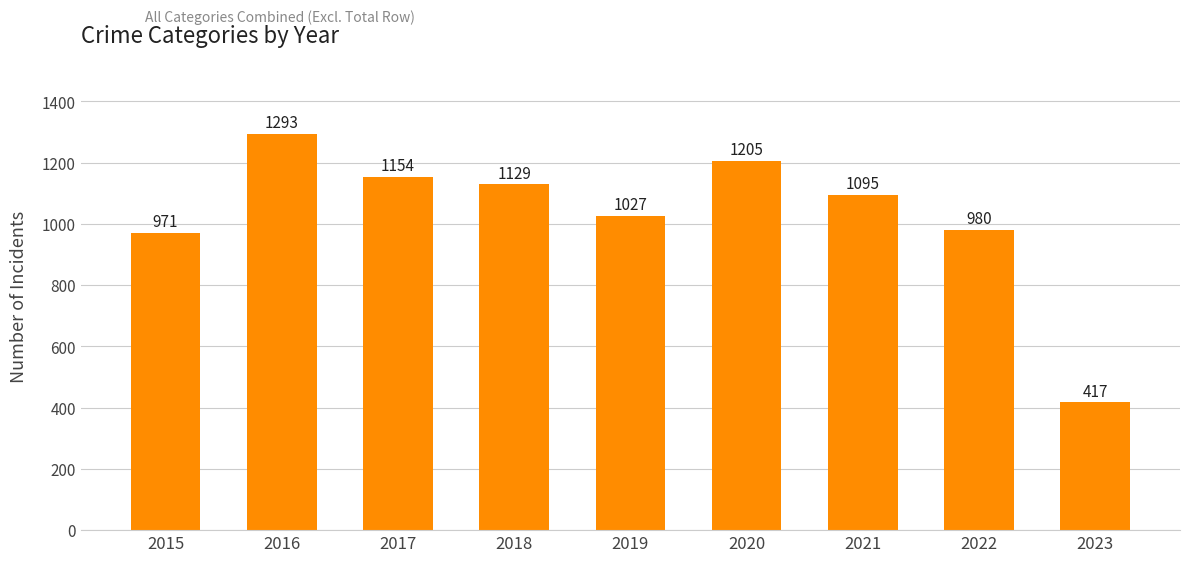

What is the difference between the values at 2022 and 2017?

174